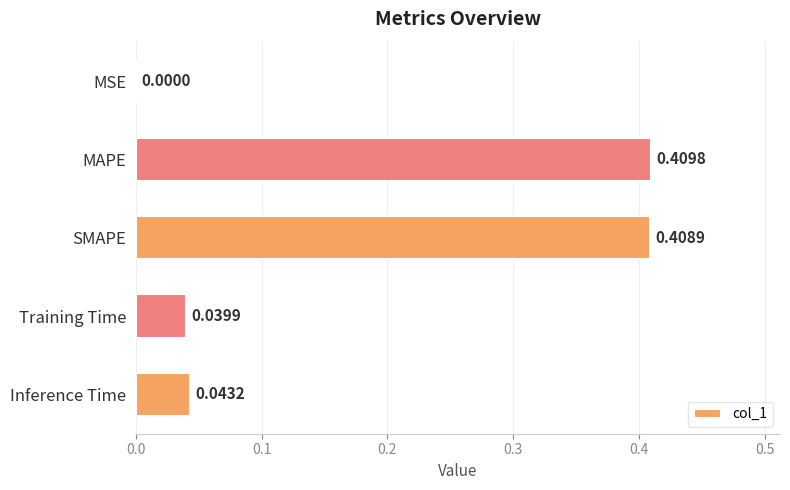

Which category has the highest value across all series?

MAPE